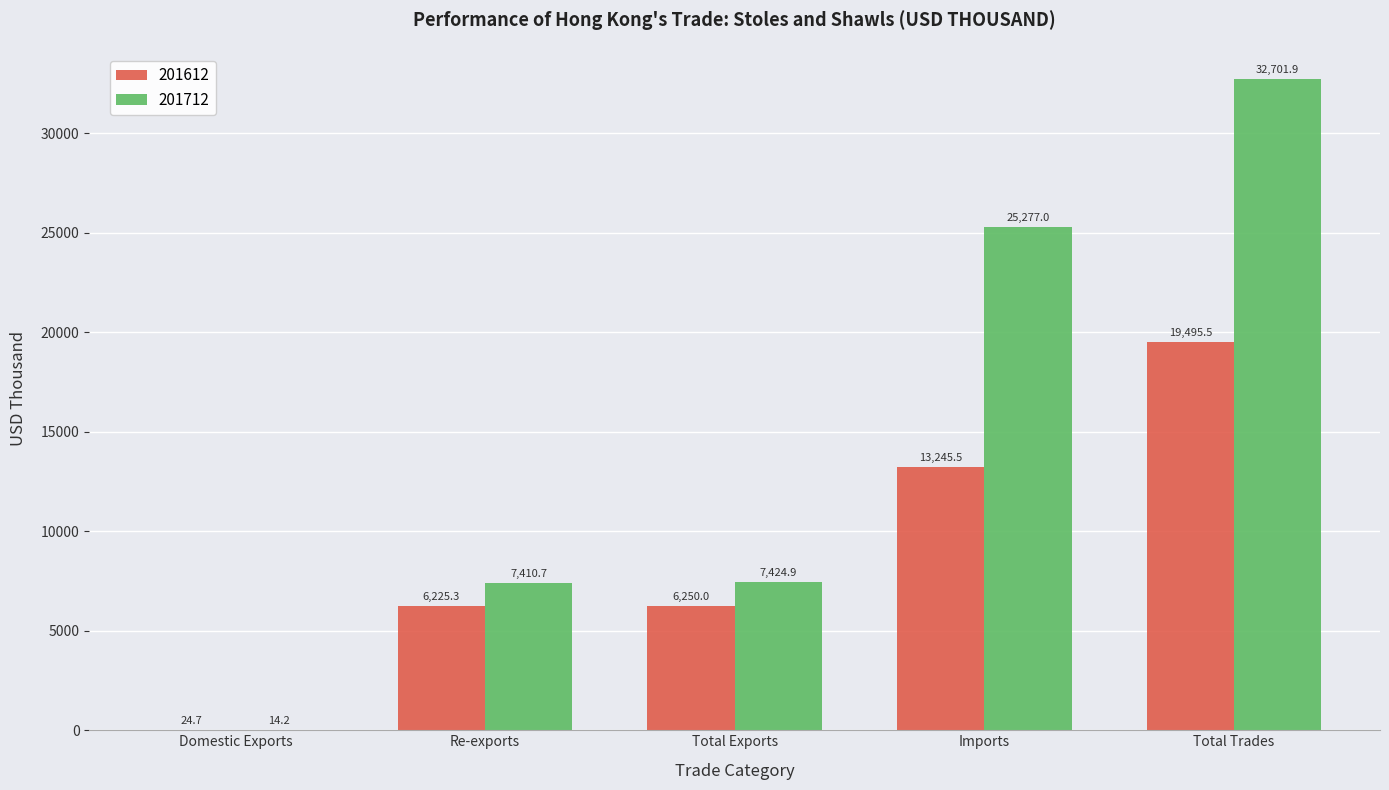

Does the chart contain stacked bars?

No